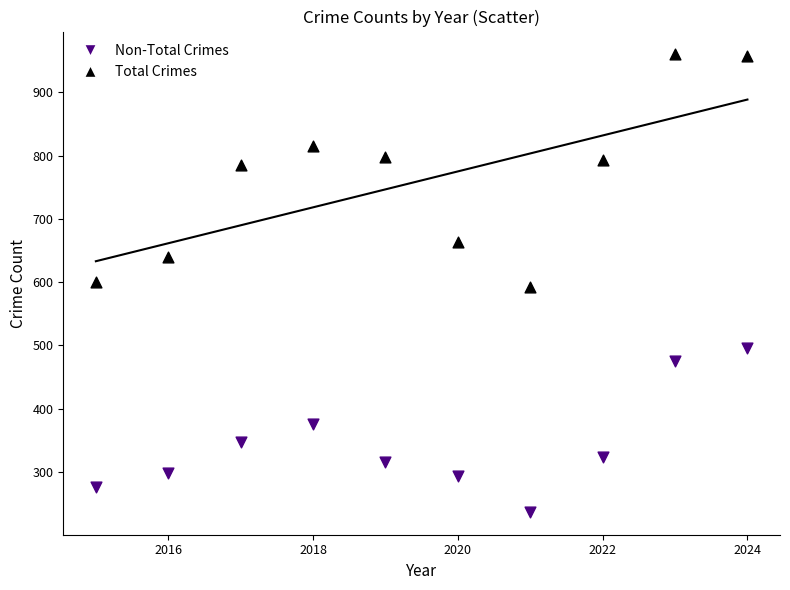

In the Non-Total Crimes series, what Y value is closest to 366?

376